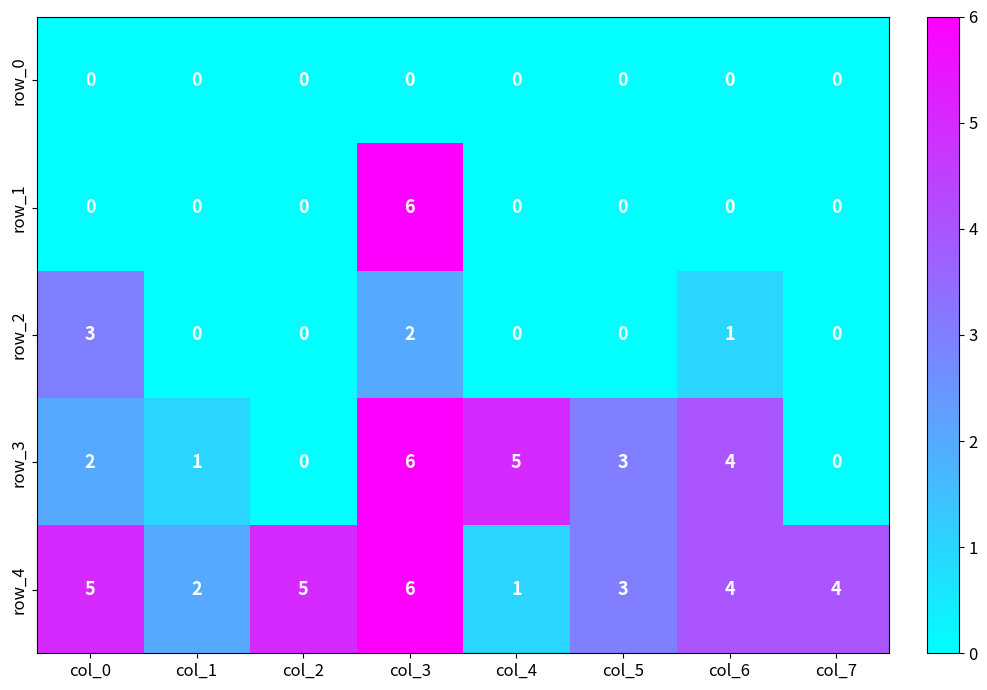

Reading left to right, extract all data points from this chart.

row_0: col_0=0	col_1=0	col_2=0	col_3=0	col_4=0	col_5=0	col_6=0	col_7=0
row_1: col_0=0	col_1=0	col_2=0	col_3=6	col_4=0	col_5=0	col_6=0	col_7=0
row_2: col_0=3	col_1=0	col_2=0	col_3=2	col_4=0	col_5=0	col_6=1	col_7=0
row_3: col_0=2	col_1=1	col_2=0	col_3=6	col_4=5	col_5=3	col_6=4	col_7=0
row_4: col_0=5	col_1=2	col_2=5	col_3=6	col_4=1	col_5=3	col_6=4	col_7=4